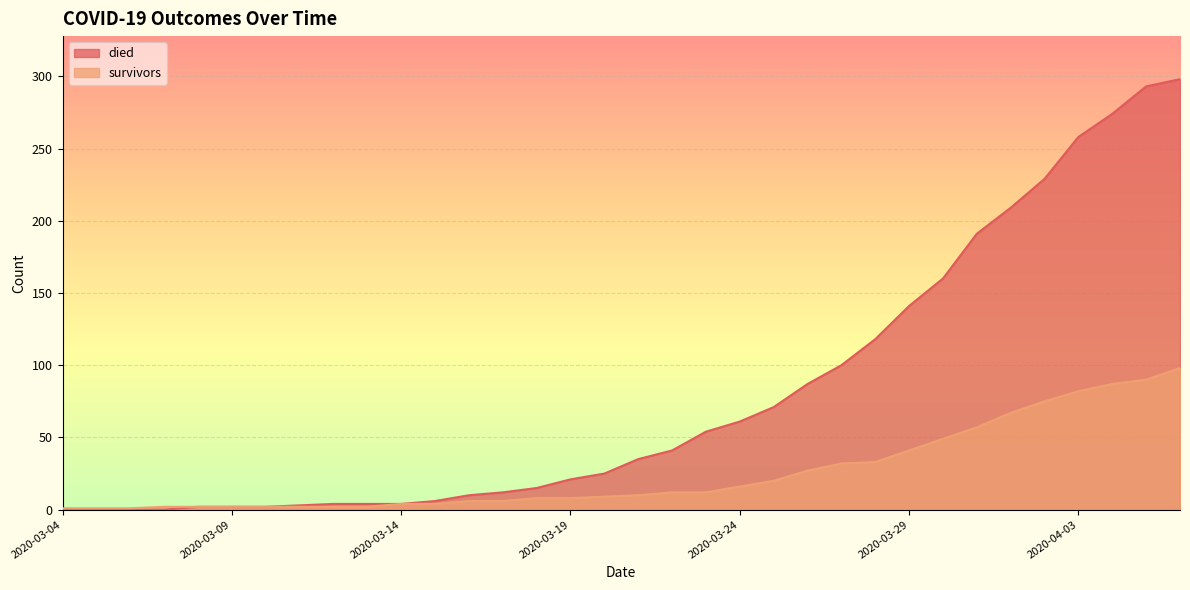

True or false: survivors has more than 2 points higher than both neighbors.

False